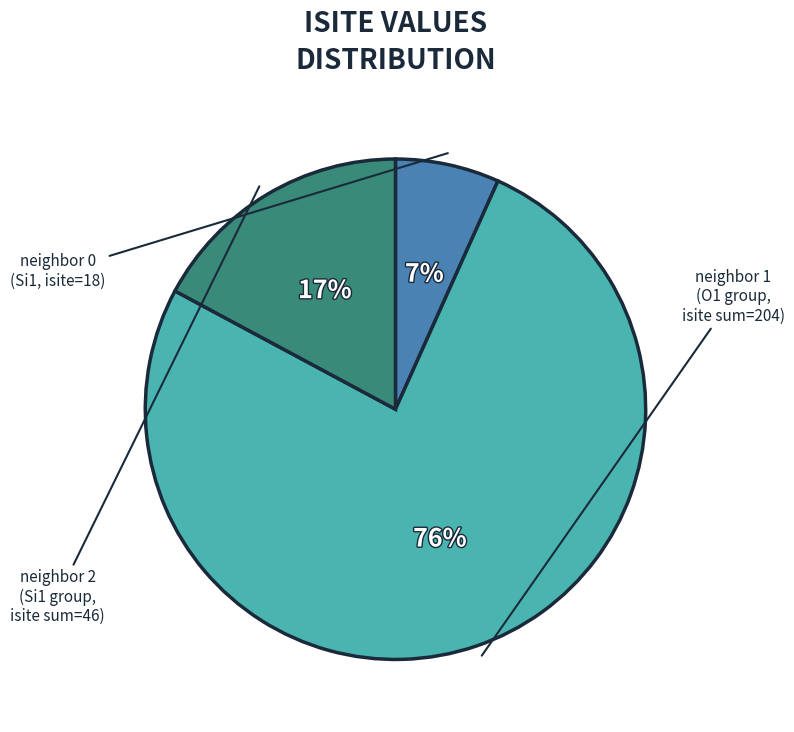

Is there a majority slice in this chart?

Yes